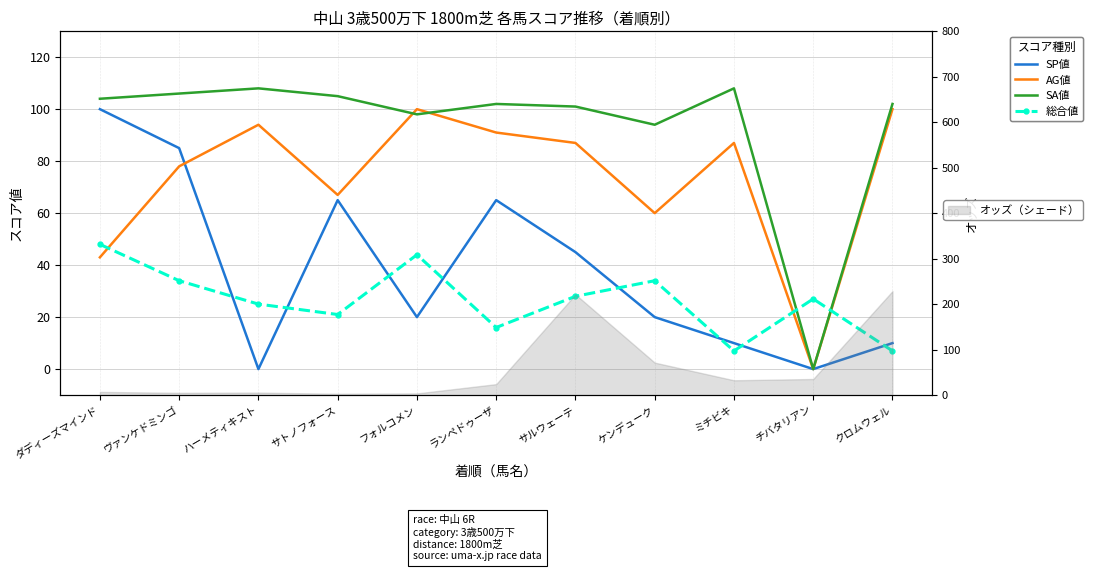

The value of AG値 at ヴァンケドミンゴ is 78. True or false?

True